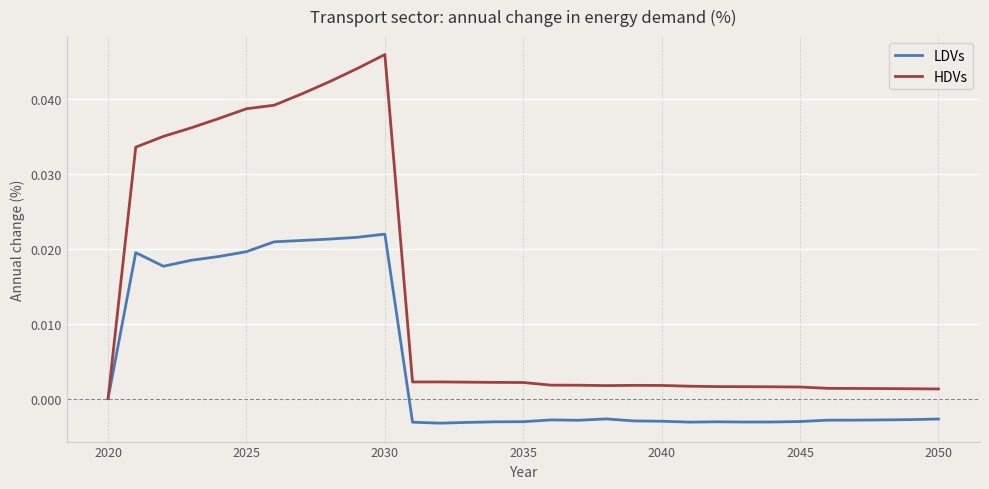

Rank the series by their average value, from highest to lowest.

HDVs, LDVs